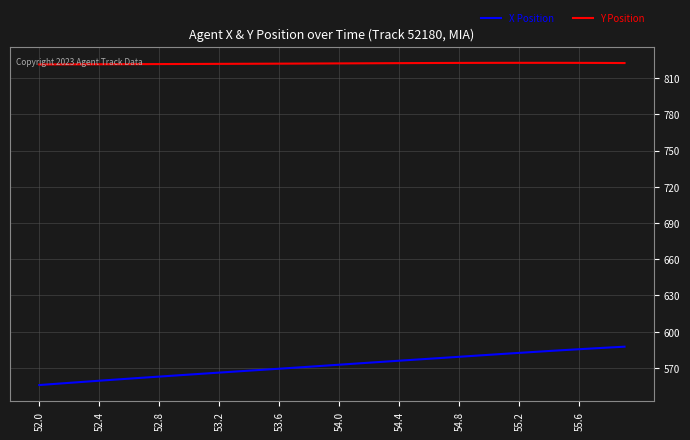

What is the greatest value displayed?

822.6